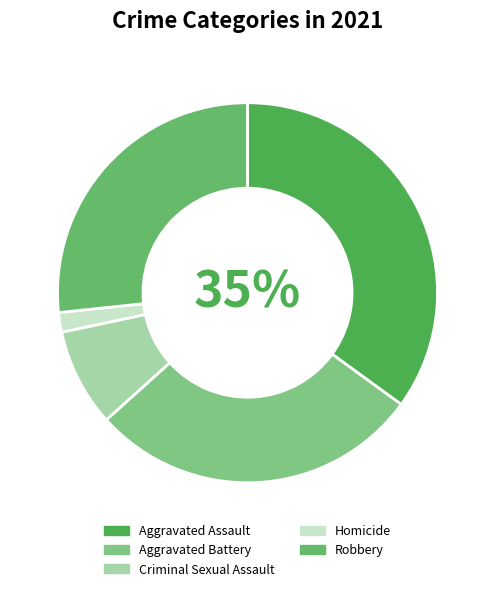

Which category has the smallest portion of the pie?

Homicide